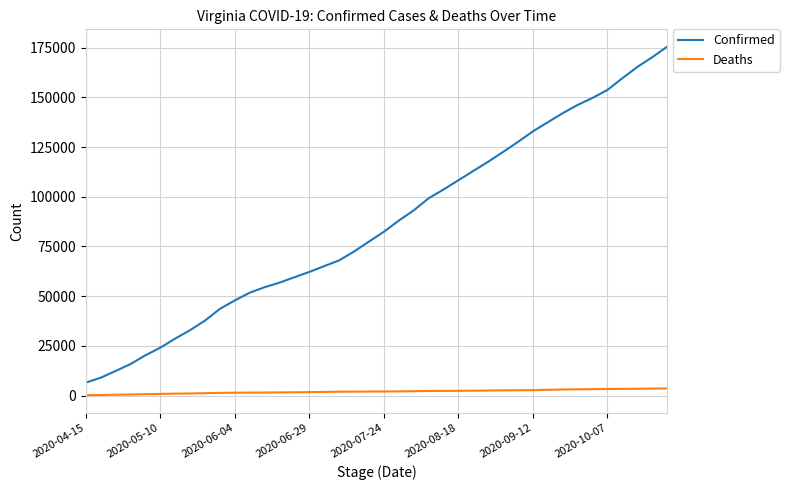

What are all the series names shown in the legend?

Confirmed, Deaths